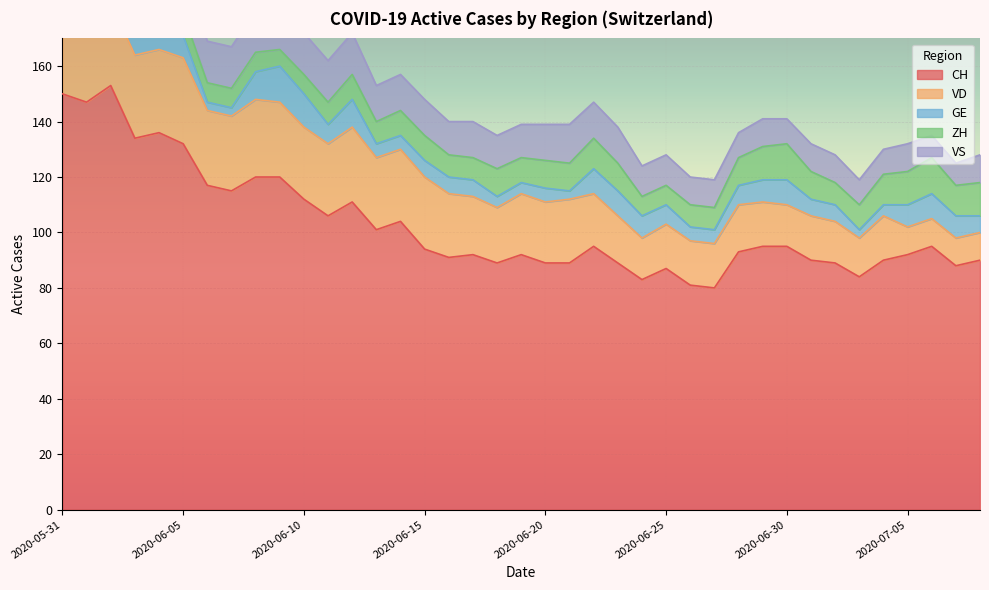

What is the sum of the ZH values at 2020-06-17 and 2020-06-08?

15